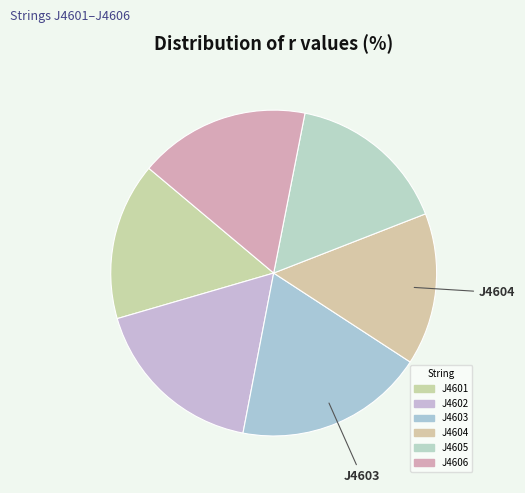

How many slices are in this pie chart?

6